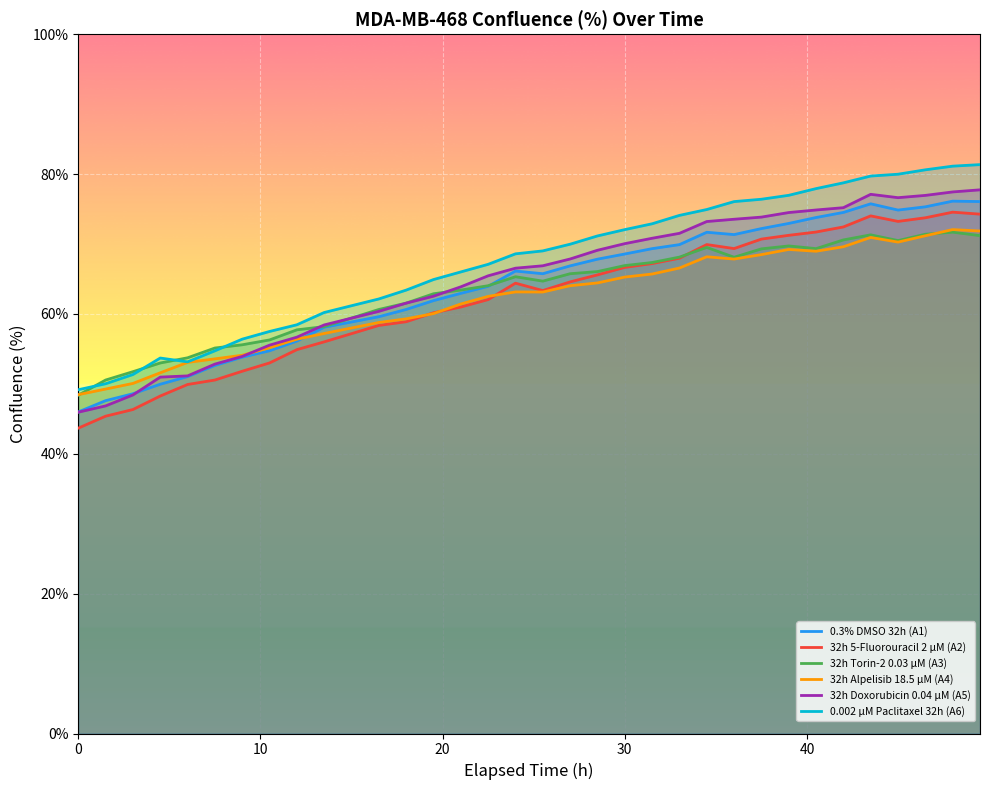

Which series has the largest range (max minus min)?

0.002 µM Paclitaxel 32h (A6)